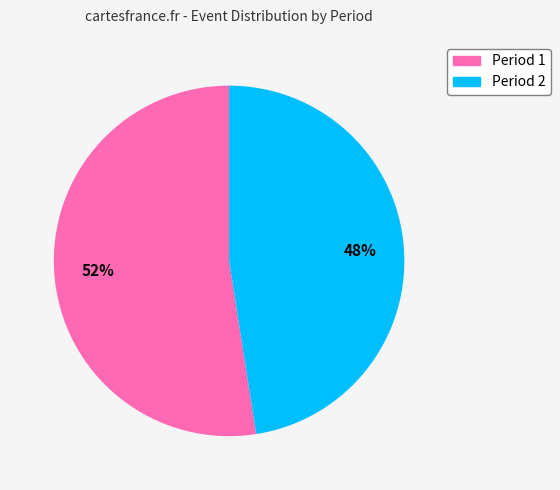

Count the number of slices in the pie.

2